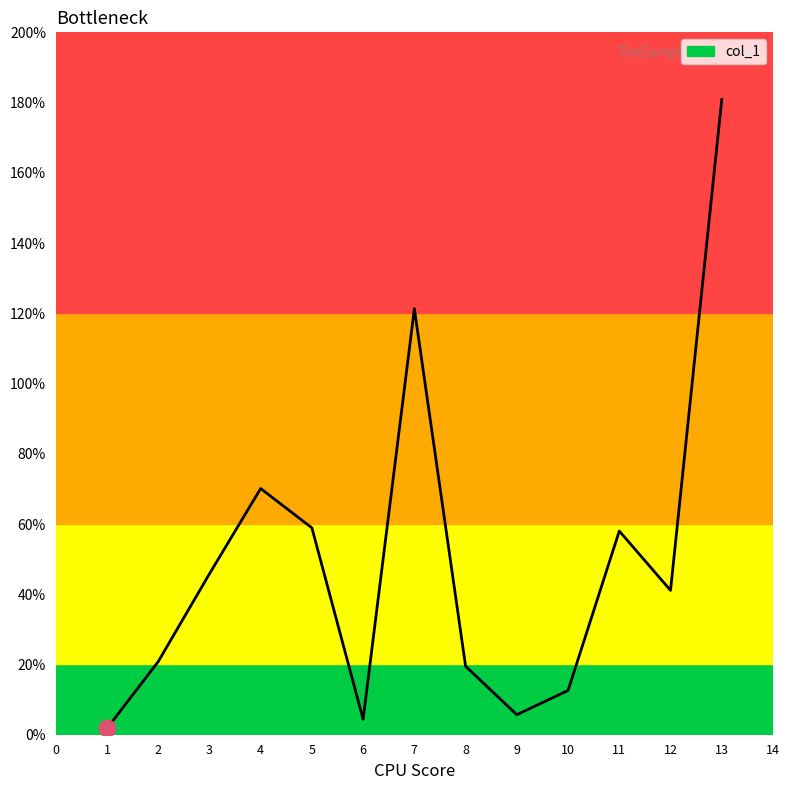

At which category does the data reach its first local valley?

6